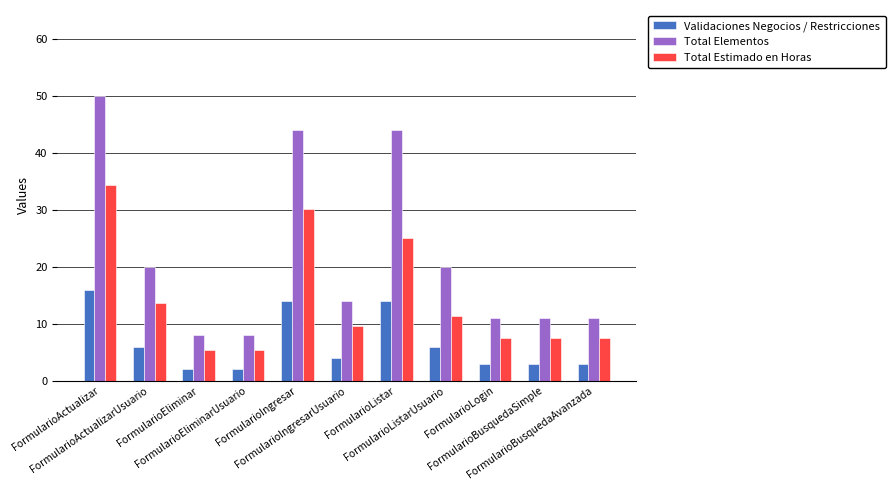

What is the label of the 8th bar from the left?

FormularioListarUsuario